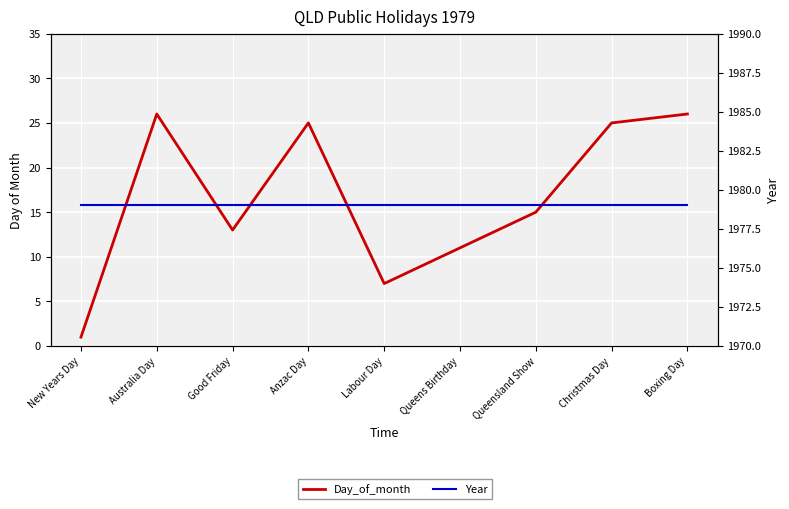

Is this an area chart (filled region under the line)?

No